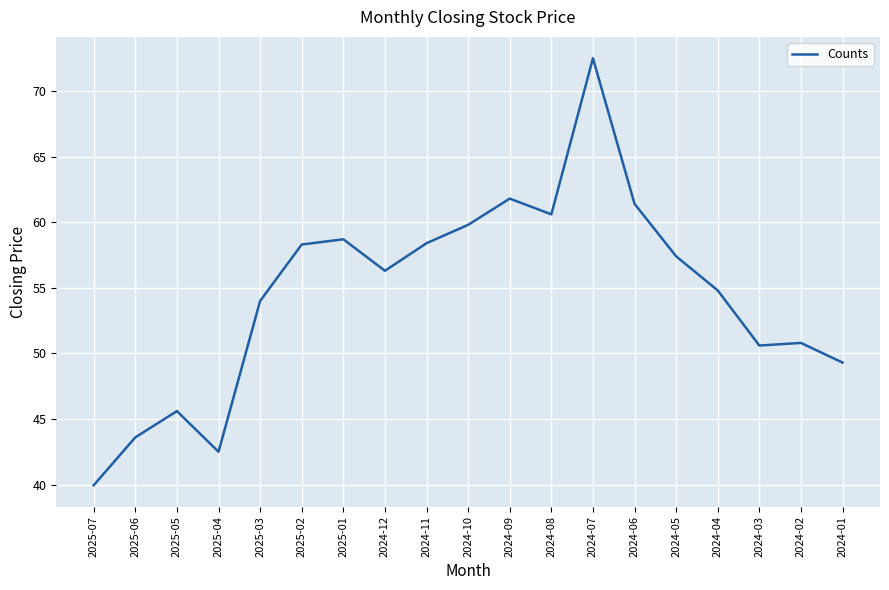

What is the minimum value shown in the chart?

40.0